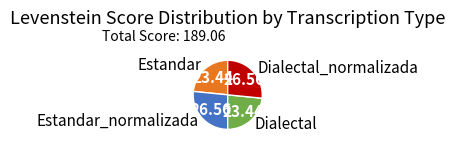

Which has a higher value, Estandar_normalizada or Estandar?

Estandar_normalizada